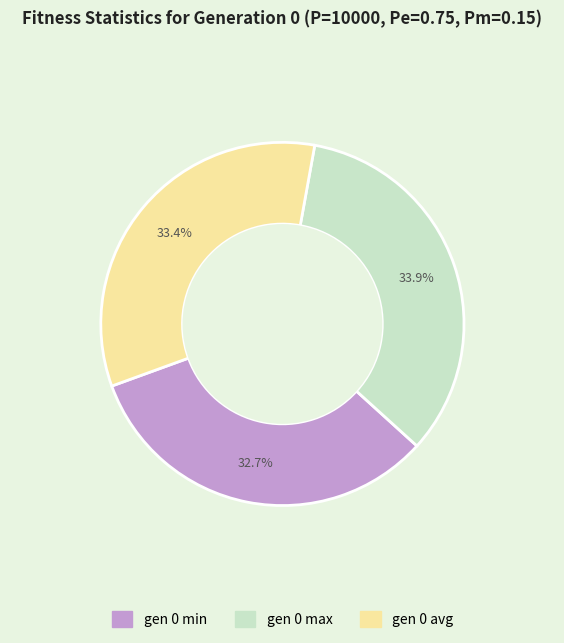

Is it true that gen 0 avg is 46% of the pie?

False